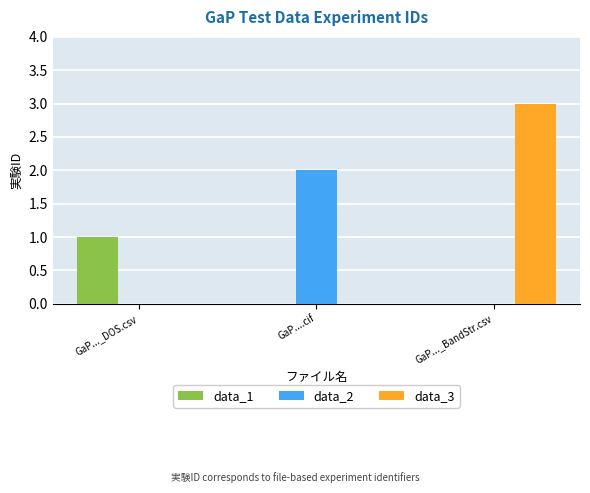

The data_1 series shows 1 at GaP..._DOS.csv. True or false?

True